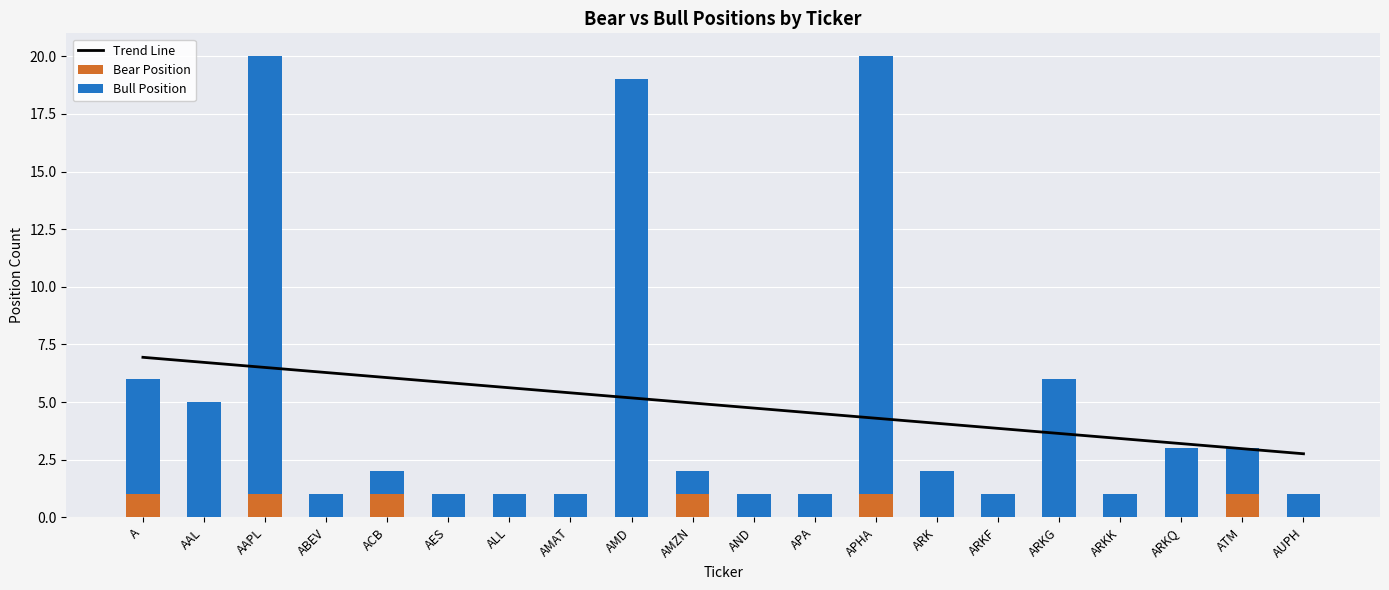

The value of Bear Position at APA is -1. True or false?

False